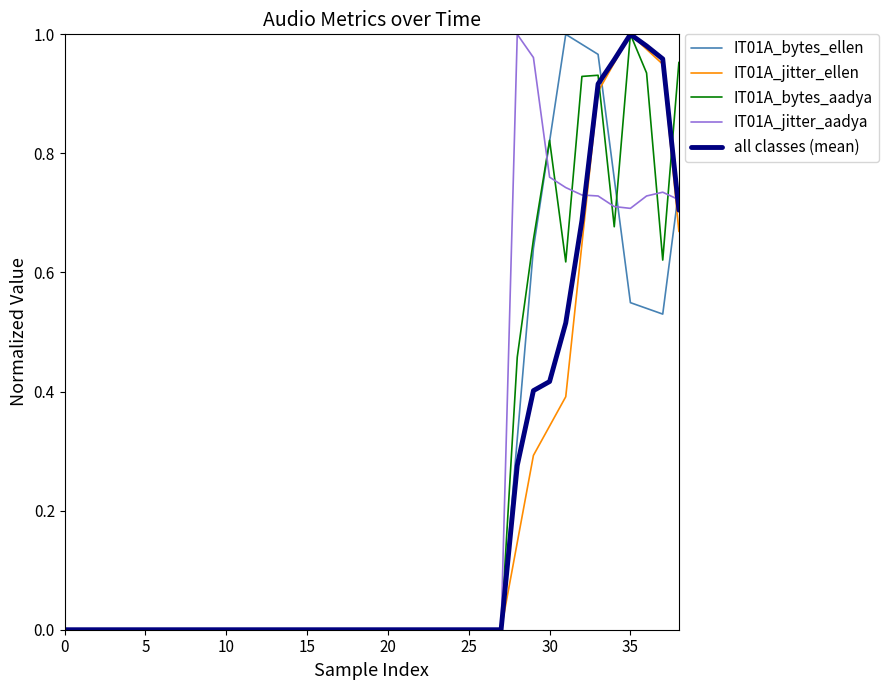

How many lines are shown in the chart?

5